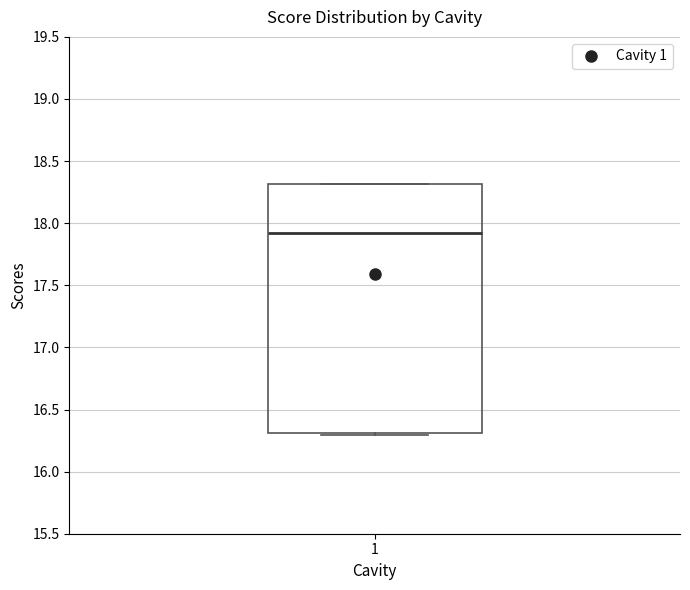

Where does the median line of the box at x = 1 sit on the y-axis? The values are not printed on the chart, so give them approximately, as read against the axis.

17.9